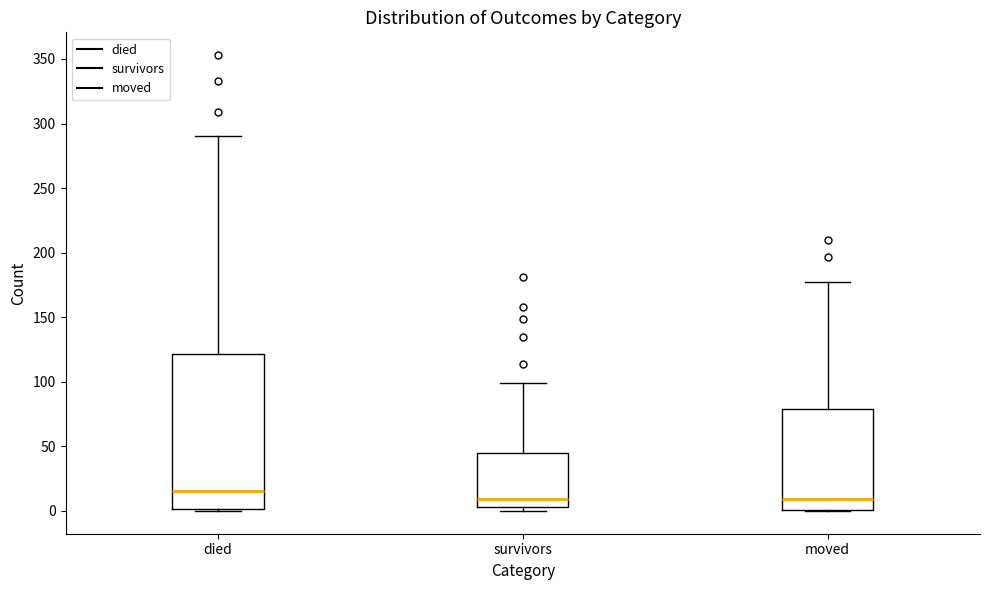

Reading left to right, transcribe this box plot: for each box, give where its median line is, the range the box spans, and where its two whiskers end, as read against the y-axis. The values are not printed on the chart, so give them approximately, as read against the axis.

died: median 15, box 0 to 120, whiskers 0 to 290
survivors: median 10, box 5 to 45, whiskers 0 to 100
moved: median 10, box 0 to 80, whiskers 0 to 175